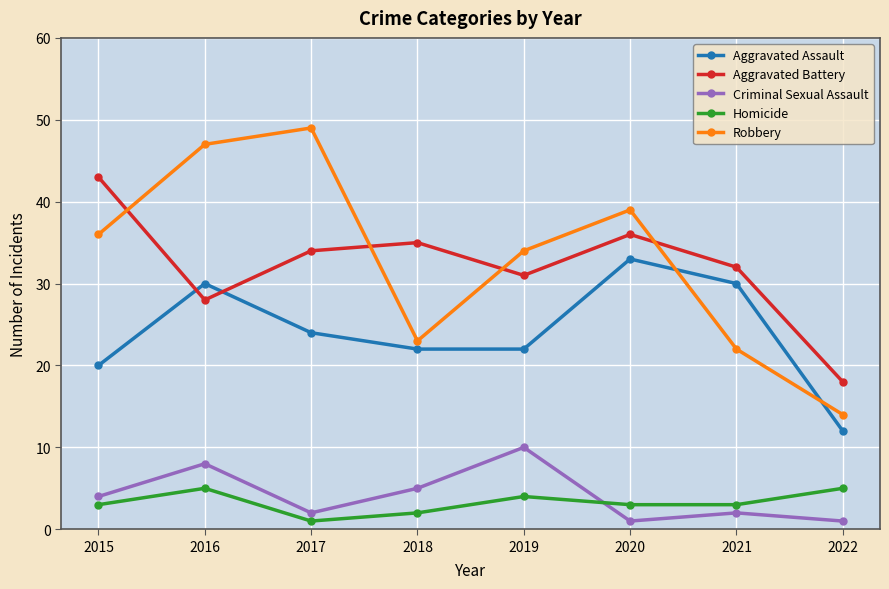

What is the difference between the maximum and minimum values in the Robbery series?

35